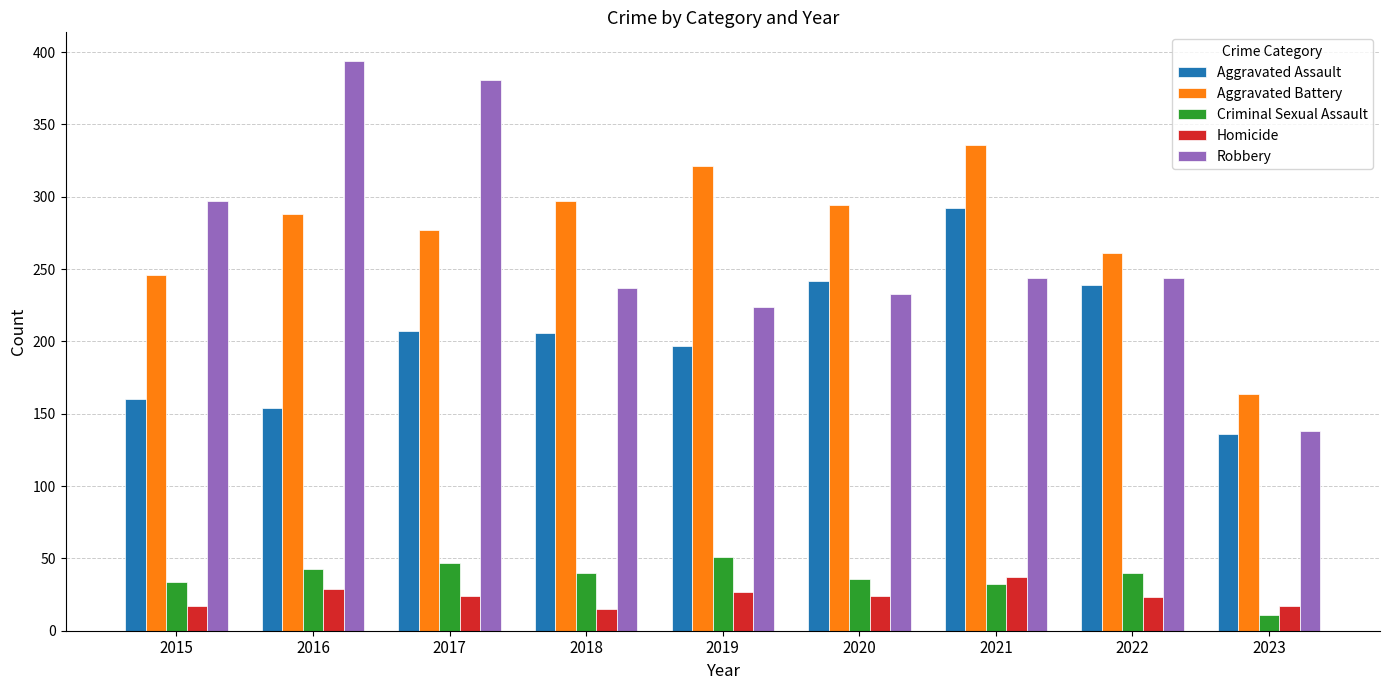

What is the difference between the maximum and second lowest values in the Criminal Sexual Assault series?

19